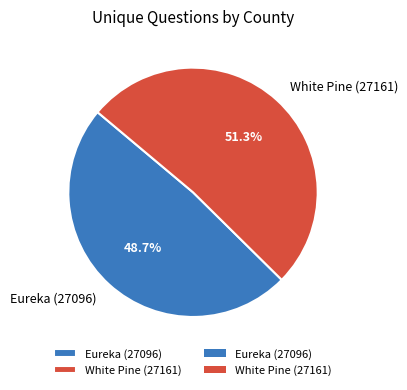

How many slices are in this pie chart?

2